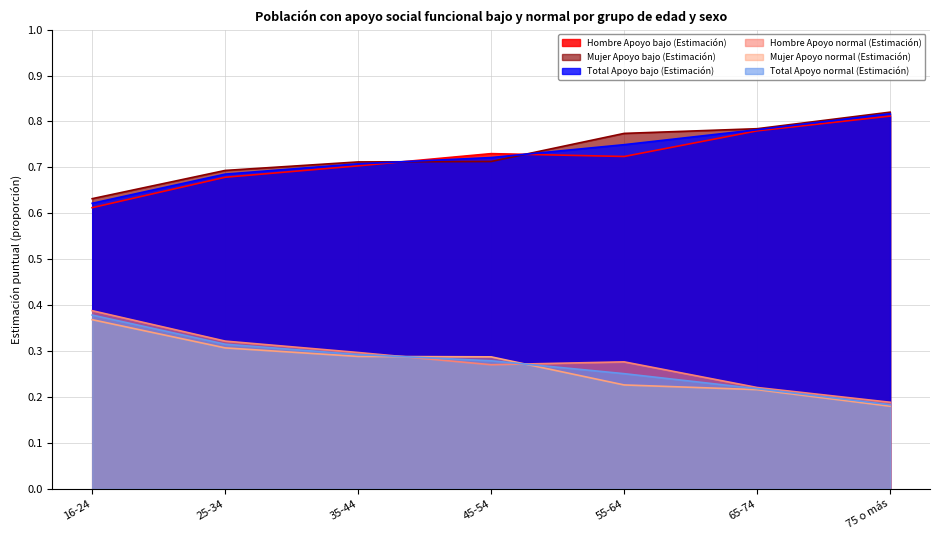

True or false: Total Apoyo bajo (Estimación) has more than 2 points higher than both neighbors.

False